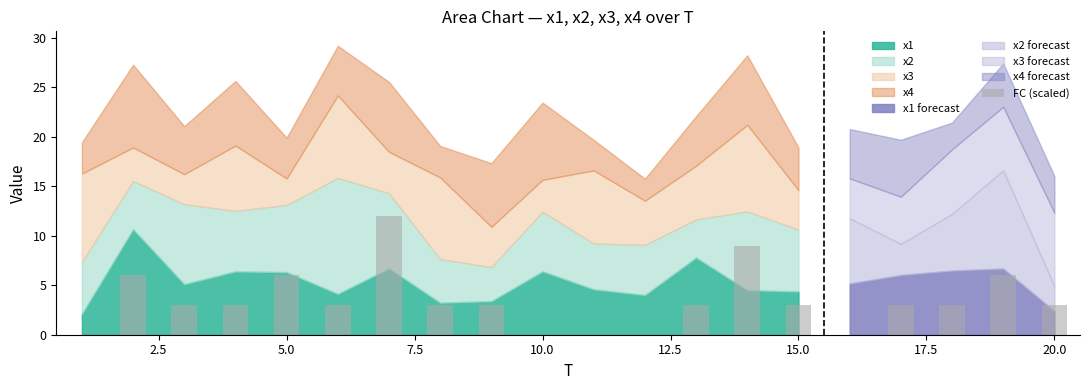

What is the sum of all values?

69